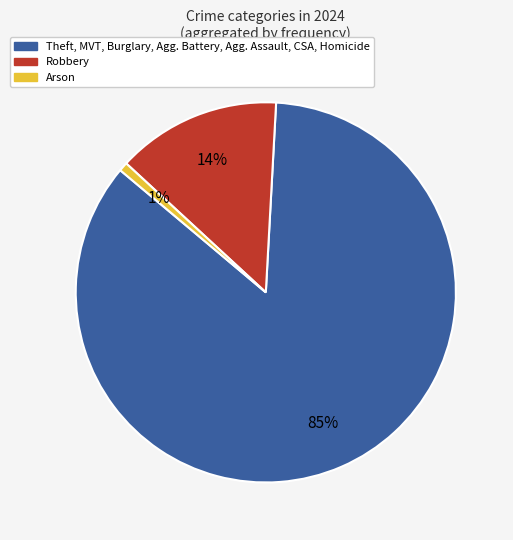

Does any single category account for the majority?

Yes